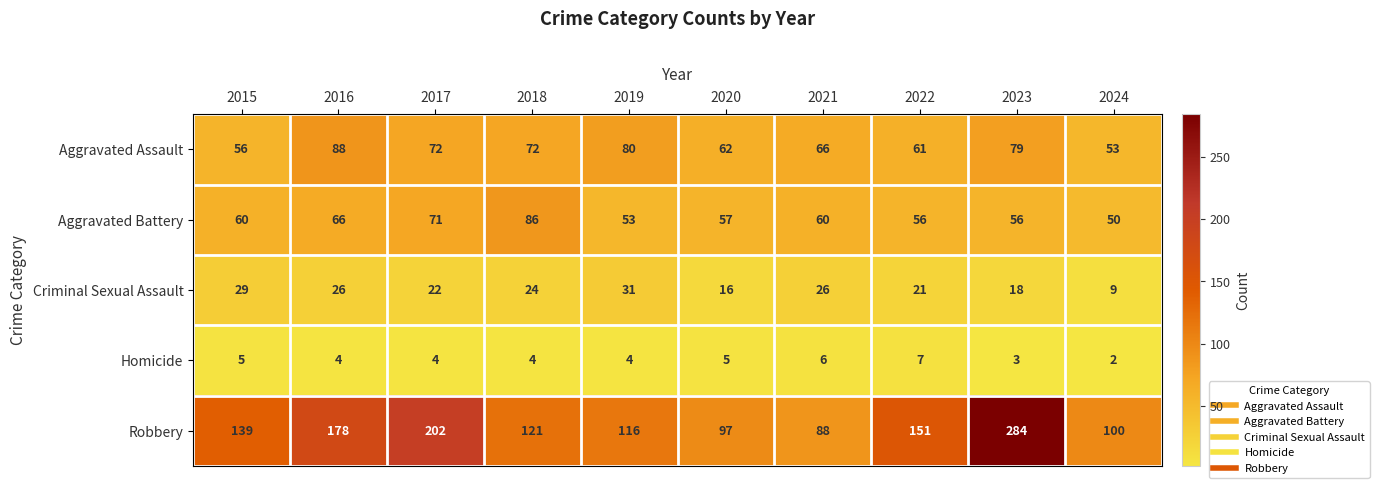

What is the sum of the Homicide values at 2024 and 2016?

6